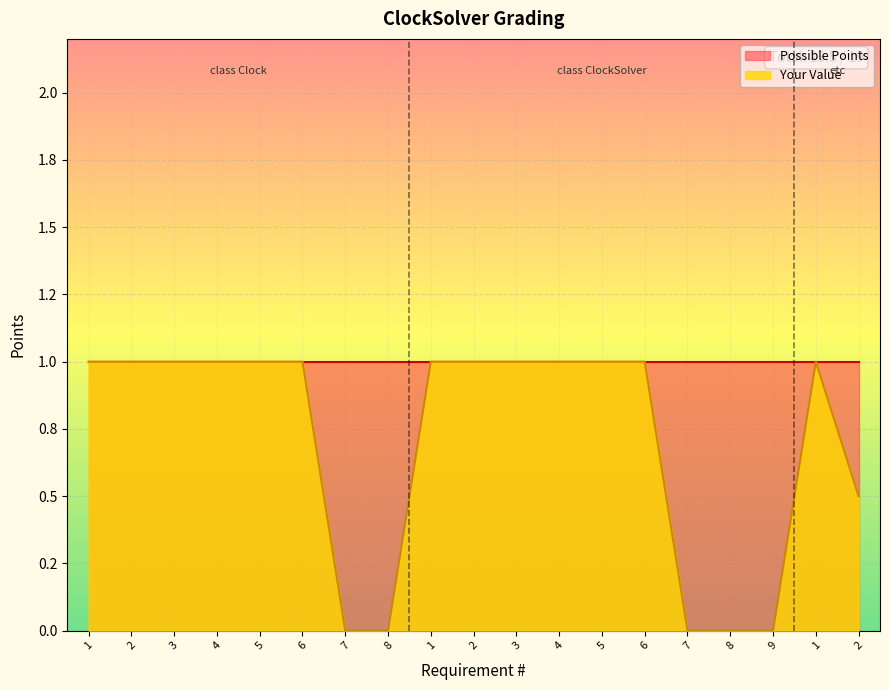

At which label is the value closest to 0?

7